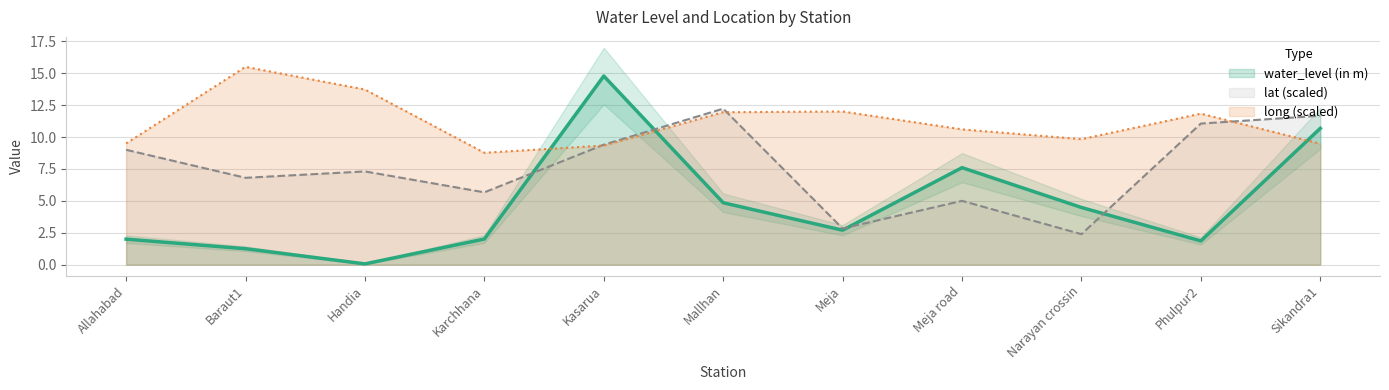

Which category has the lowest value in the lat series?

Narayan crossin